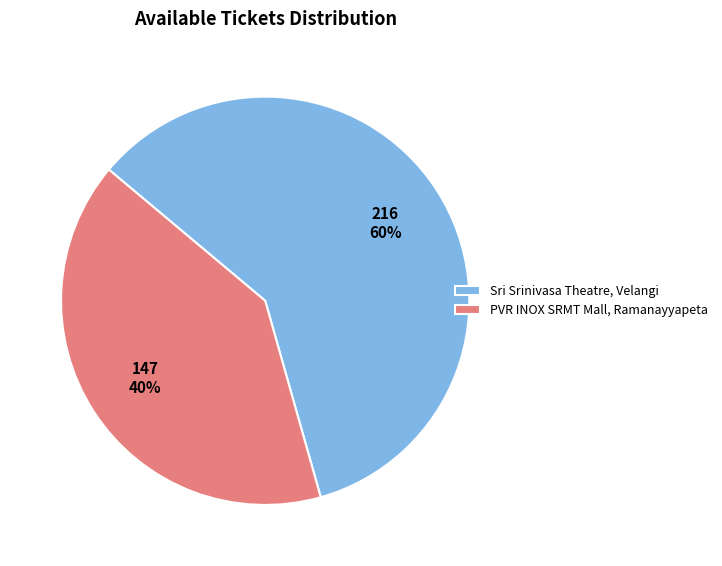

Is the sum of Sri Srinivasa Theatre, Velangi and PVR INOX SRMT Mall, Ramanayyapeta greater than half?

Yes